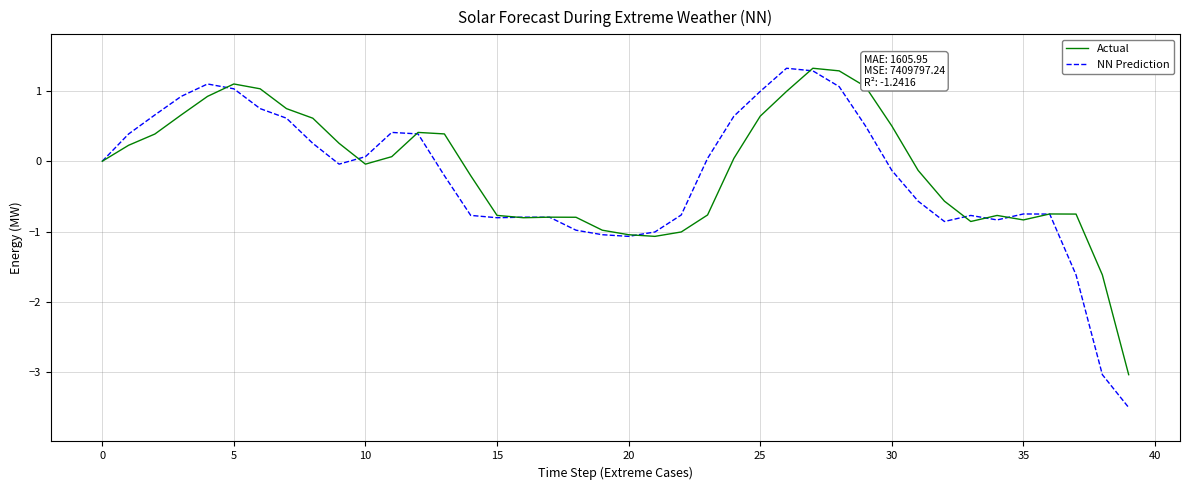

What is the lowest value of the Actual series?

-3.0